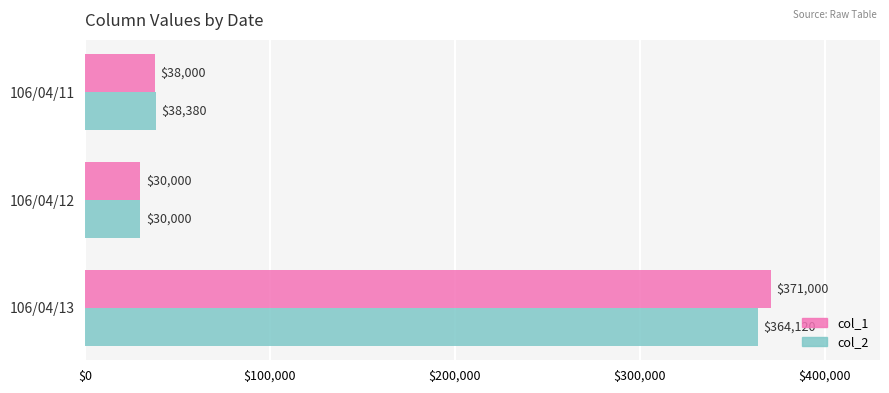

What is the lowest value of the col_1 series?

30000